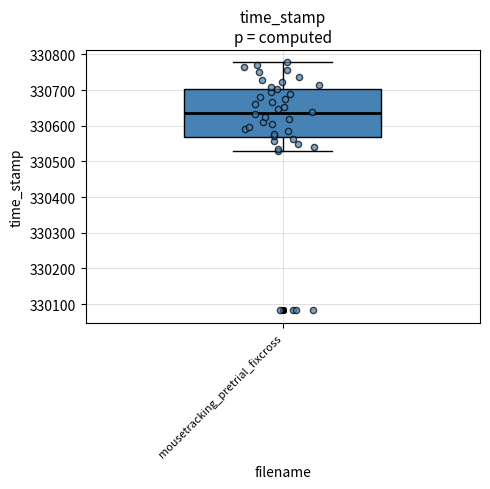

Where does the median line of the box for mousetracking_pretrial_fixcross sit on the y-axis? The values are not printed on the chart, so give them approximately, as read against the axis.

330640